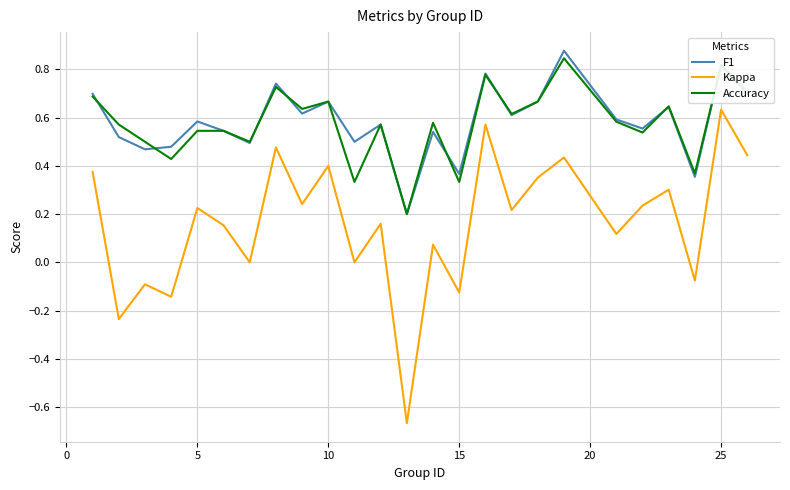

Which series has the largest range (max minus min)?

Kappa